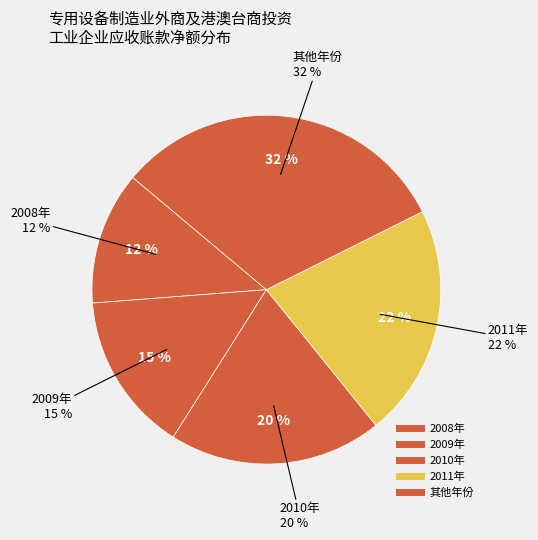

To the nearest percent, what percentage of the pie is 2011年?

22%